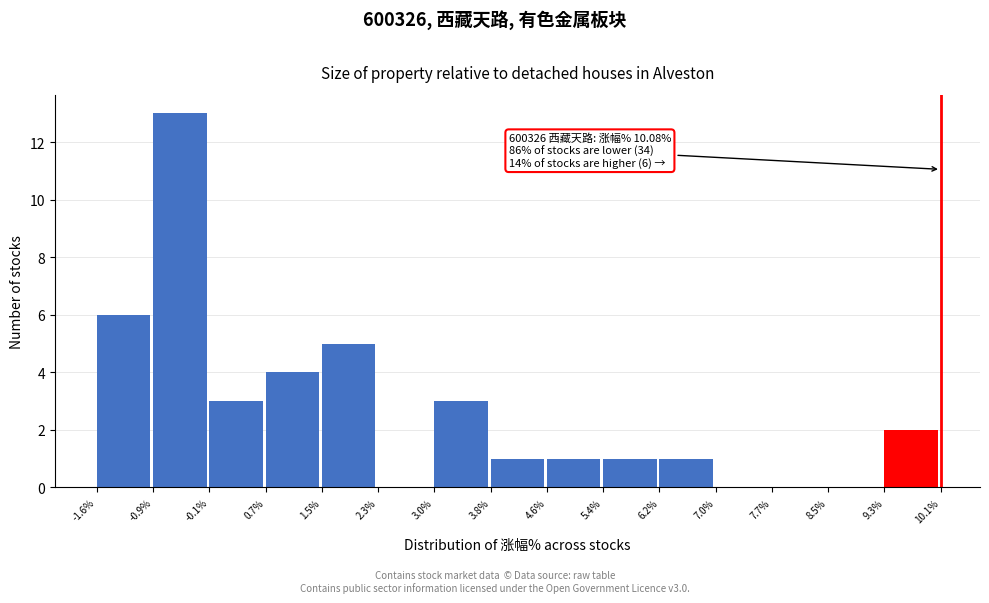

Which range on the x-axis has the tallest bar?

-0.9% to -0.1%